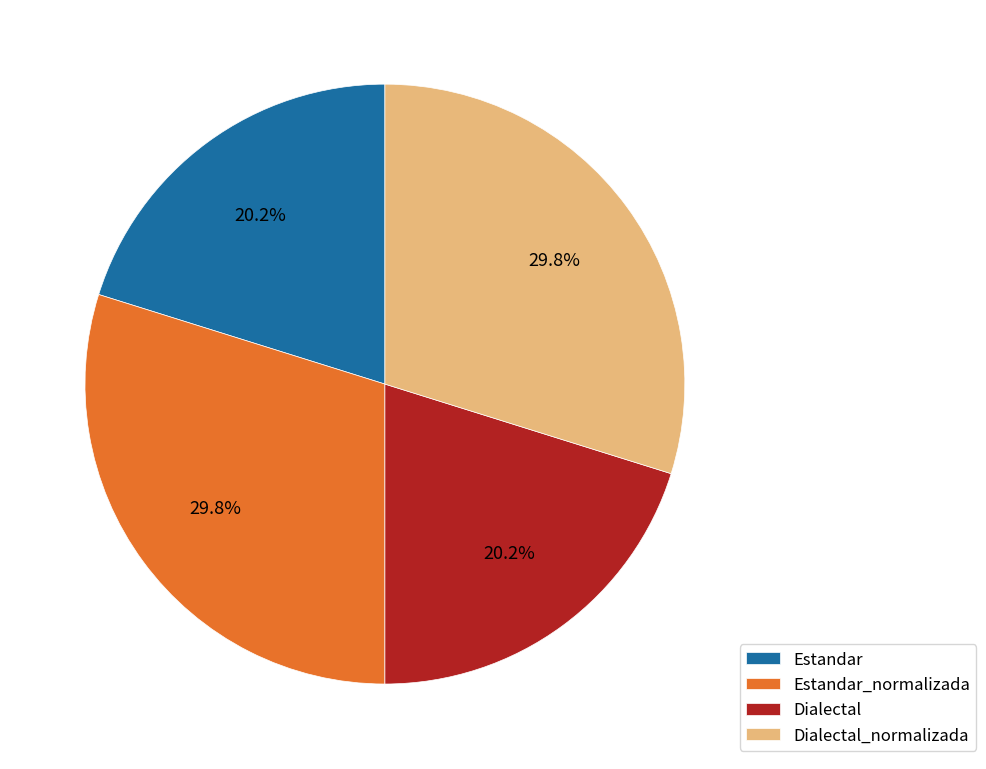

To the nearest percent, what percentage of the pie is Dialectal?

20%